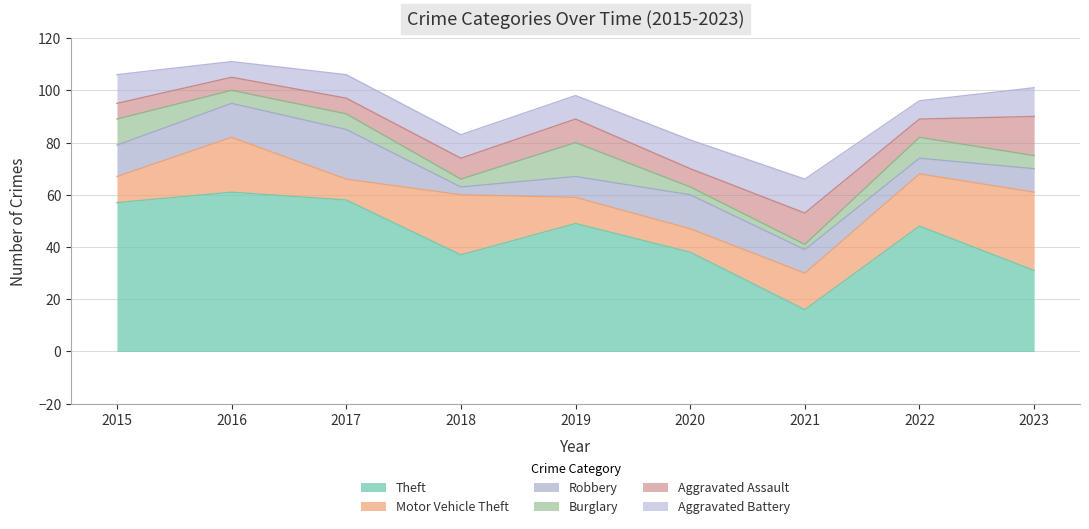

Which has a higher value, 2022 or 2018?

2022